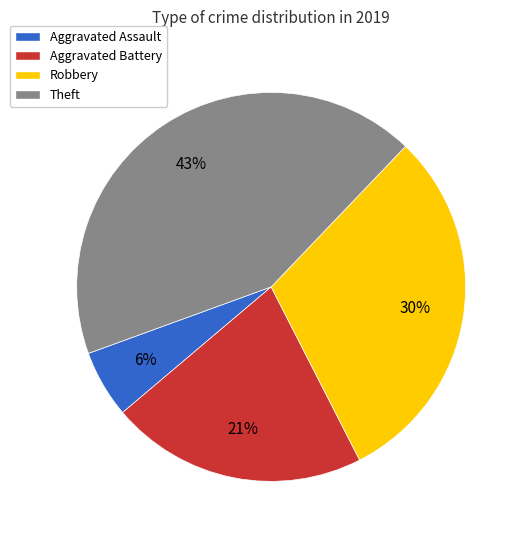

Which category has the smallest portion of the pie?

Aggravated Assault